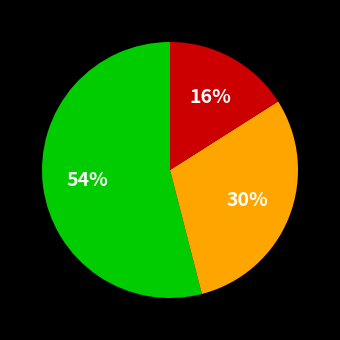

Is there any slice that represents more than half of the pie?

Yes